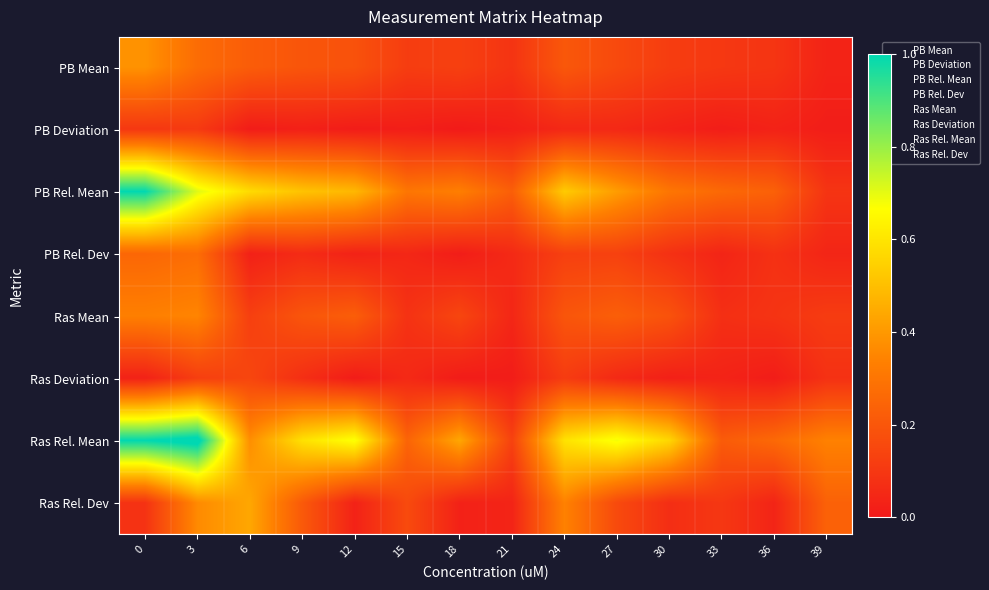

At 3, list the series in order from smallest to largest.

PB Deviation, Ras Deviation, PB Mean, PB Rel. Dev, Ras Mean, Ras Rel. Dev, PB Rel. Mean, Ras Rel. Mean